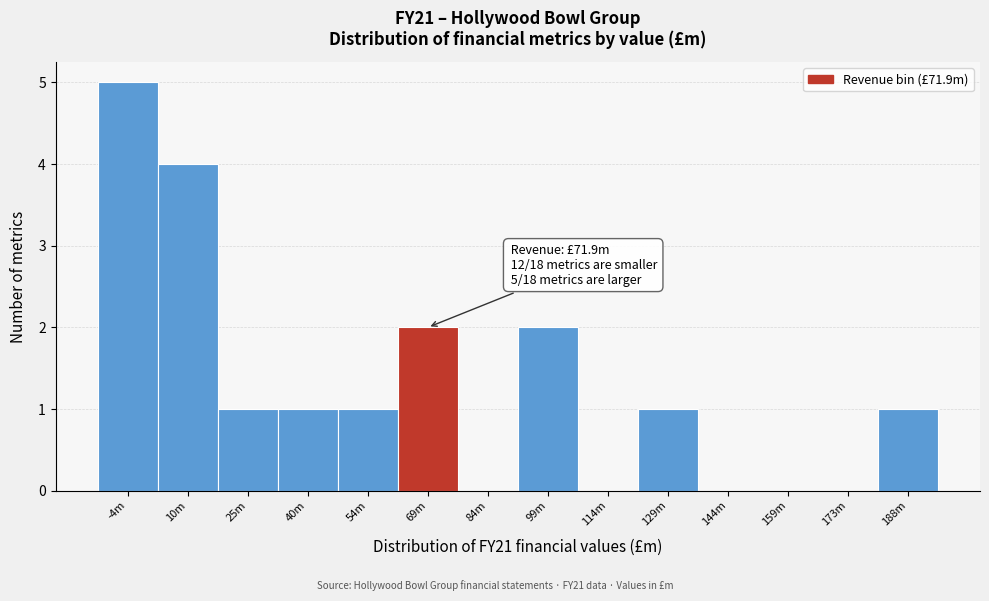

Reading left to right, list all the values displayed in this chart.

-4m=5	10m=4	25m=1	40m=1	54m=1	69m=2	84m=0	99m=2	114m=0	129m=1	144m=0	159m=0	173m=0	188m=1